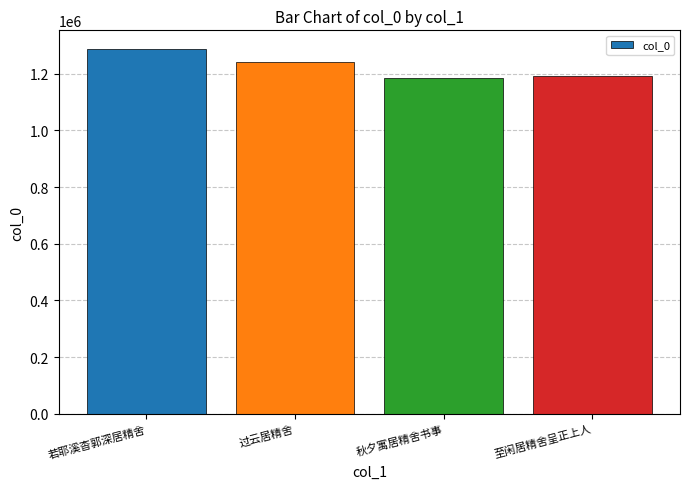

The chart shows a value of 1192586 at 至闲居精舍呈正上人. True or false?

True